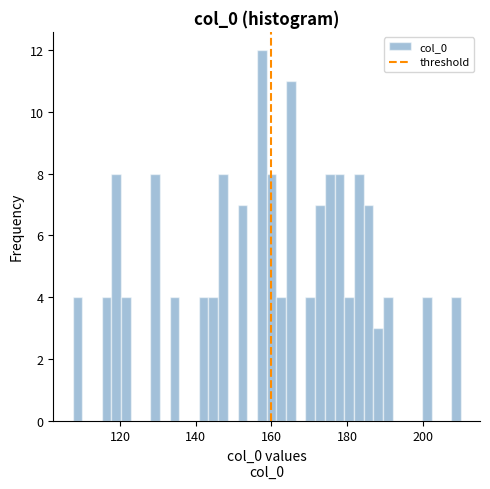

Read against the x-axis, roughly where is the centre of the tallest bar?

158